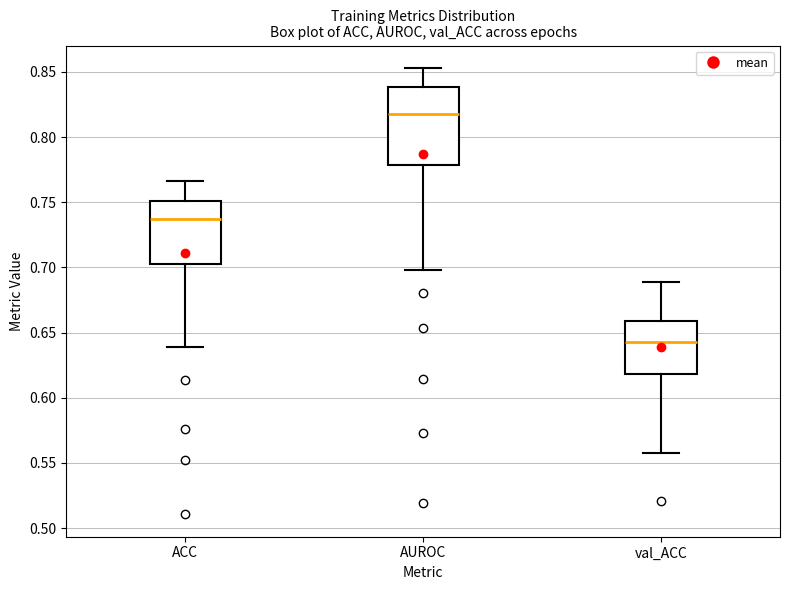

Reading left to right, transcribe this box plot: for each box, give where its median line is, the range the box spans, and where its two whiskers end, as read against the y-axis. The values are not printed on the chart, so give them approximately, as read against the axis.

ACC: median 0.735, box 0.705 to 0.750, whiskers 0.640 to 0.765
AUROC: median 0.820, box 0.780 to 0.840, whiskers 0.700 to 0.855
val_ACC: median 0.645, box 0.620 to 0.660, whiskers 0.555 to 0.690